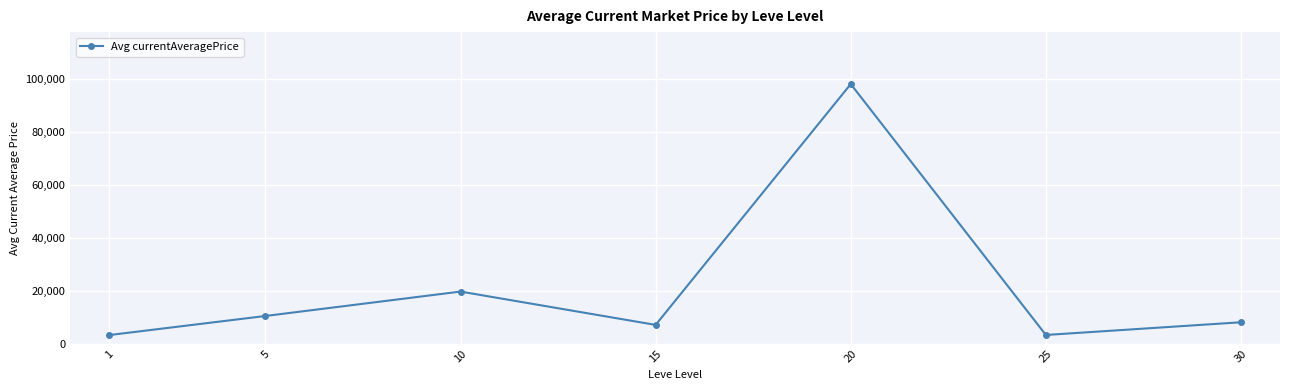

What is the difference between the maximum and minimum values?

94937.0